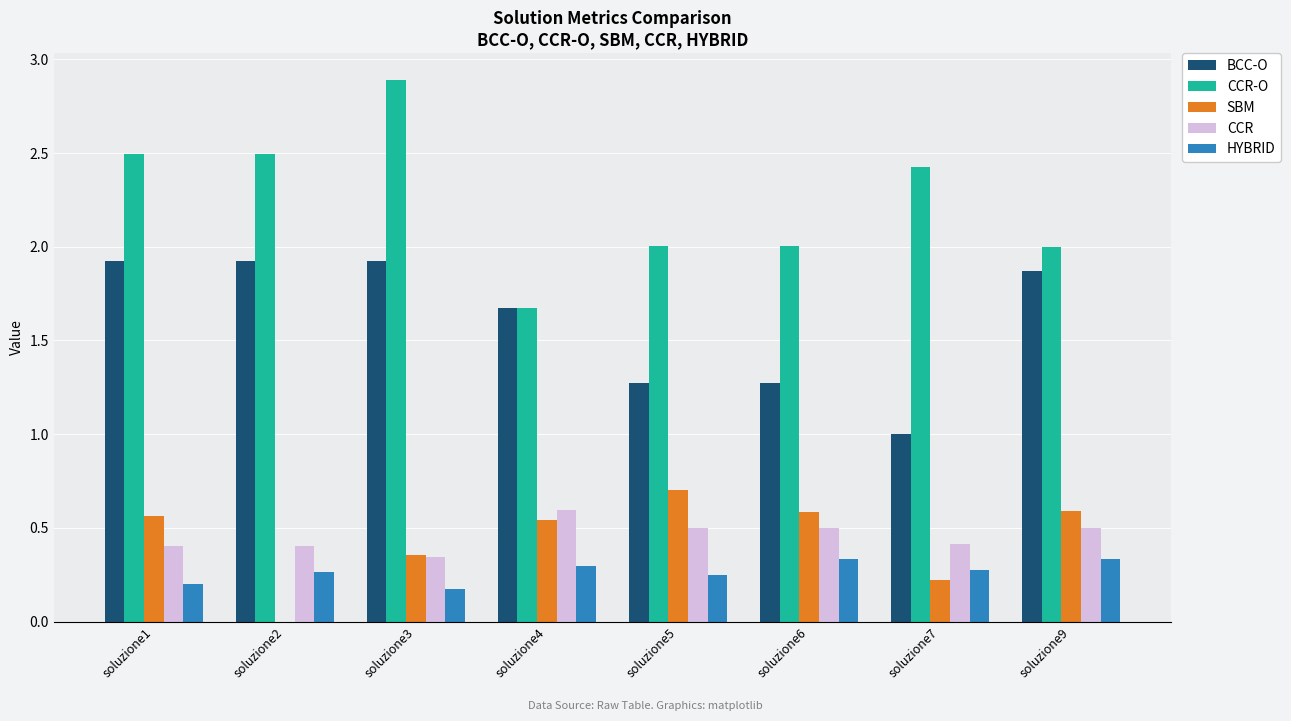

Is the value of CCR-O at soluzione1 greater than the value of HYBRID at soluzione3?

Yes